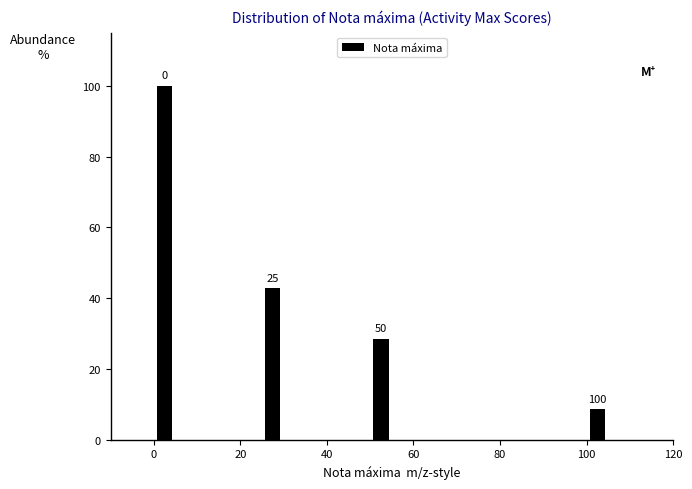

Around what value on the x-axis is the tallest bar? Give the approximate position of its centre, as read against the axis.

2